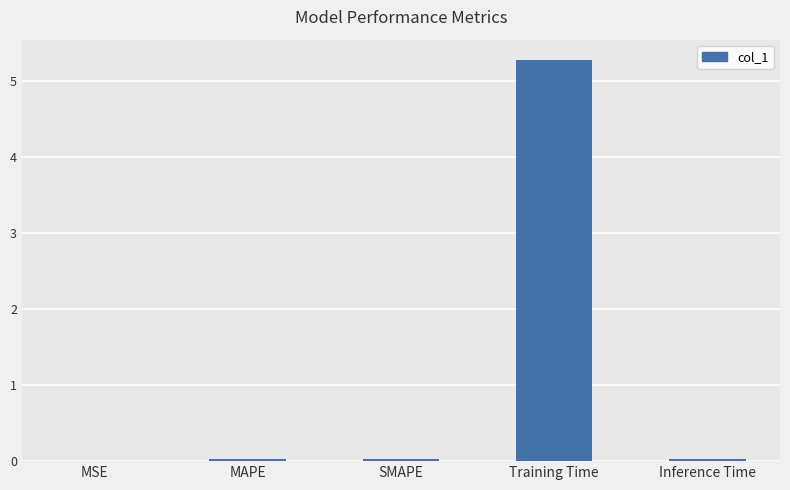

The value at MSE is 0.0. True or false?

True